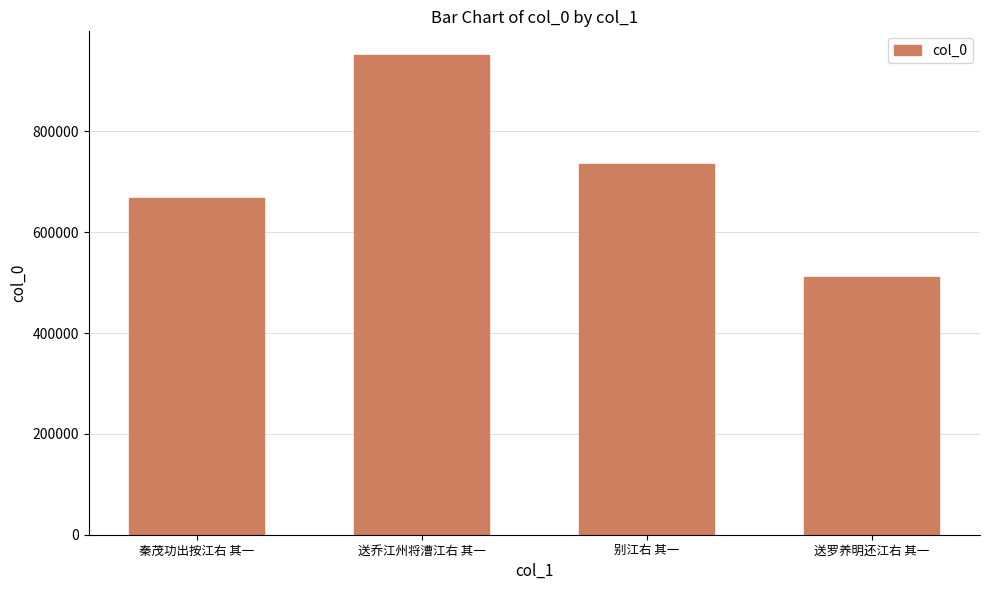

List the labels in order of value, largest first.

送乔江州将漕江右 其一, 别江右 其一, 秦茂功出按江右 其一, 送罗养明还江右 其一